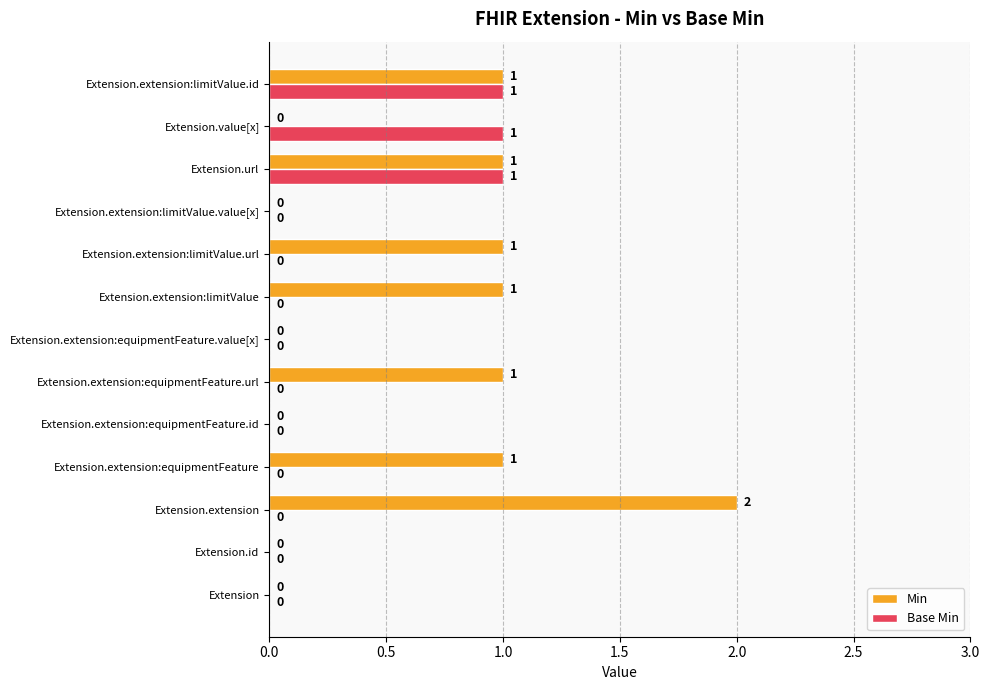

What are all the series names shown in the legend?

Min, Base Min